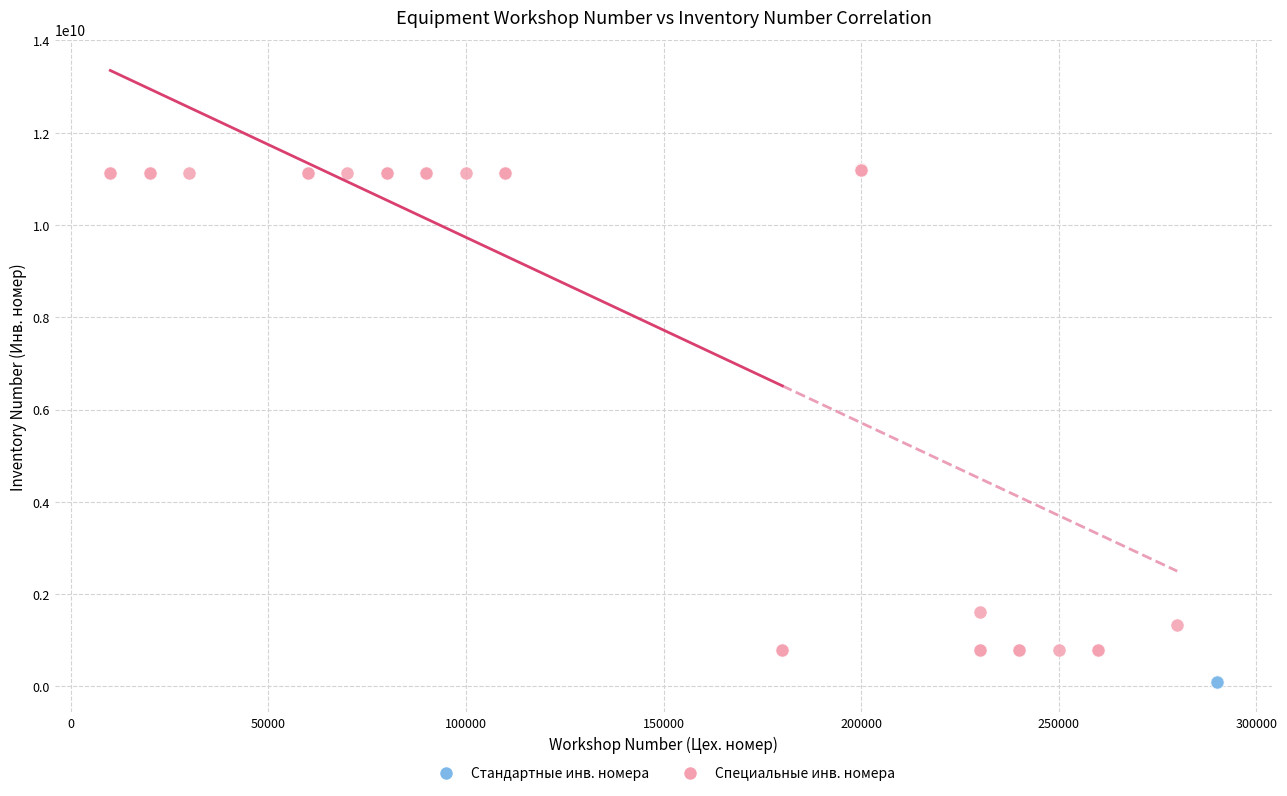

Which series contains the lowest Y value?

Стандартные инв. номера